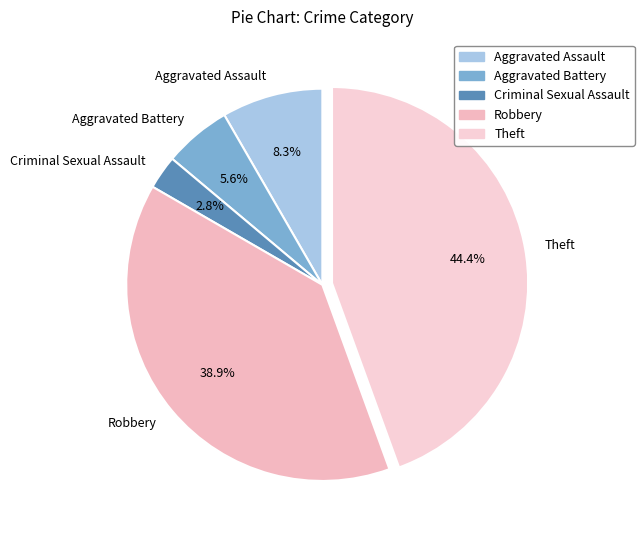

Approximately how many times larger is the value at Robbery compared to Aggravated Assault?

4.7